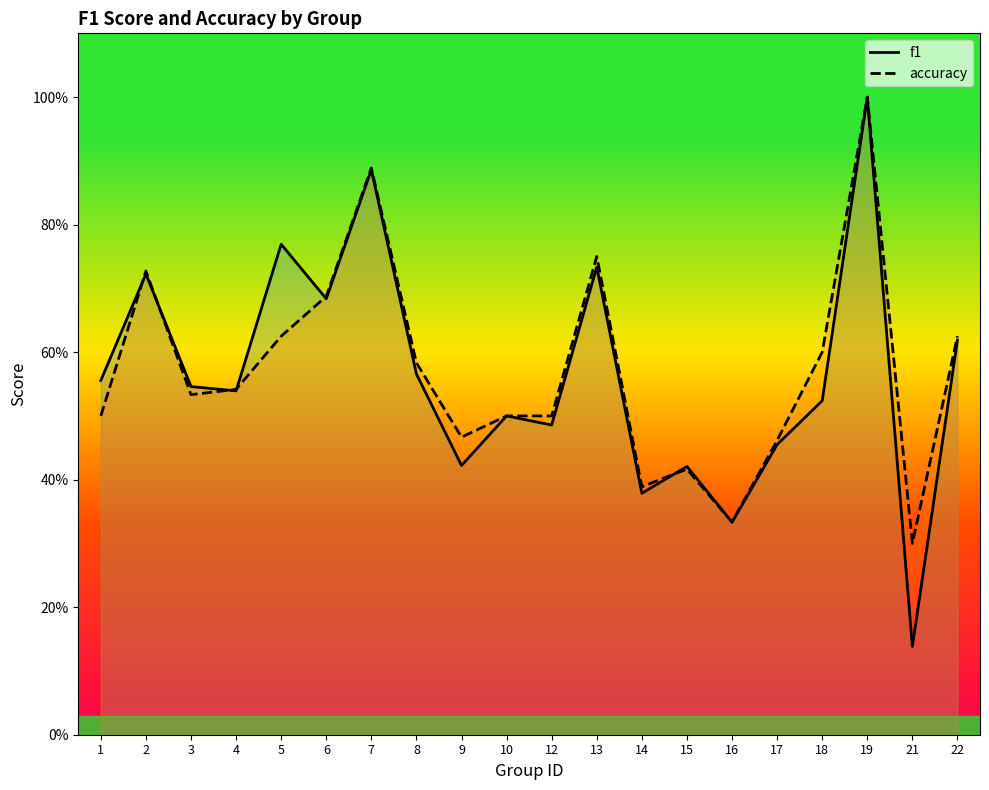

What is the lowest value of the accuracy series?

0.3